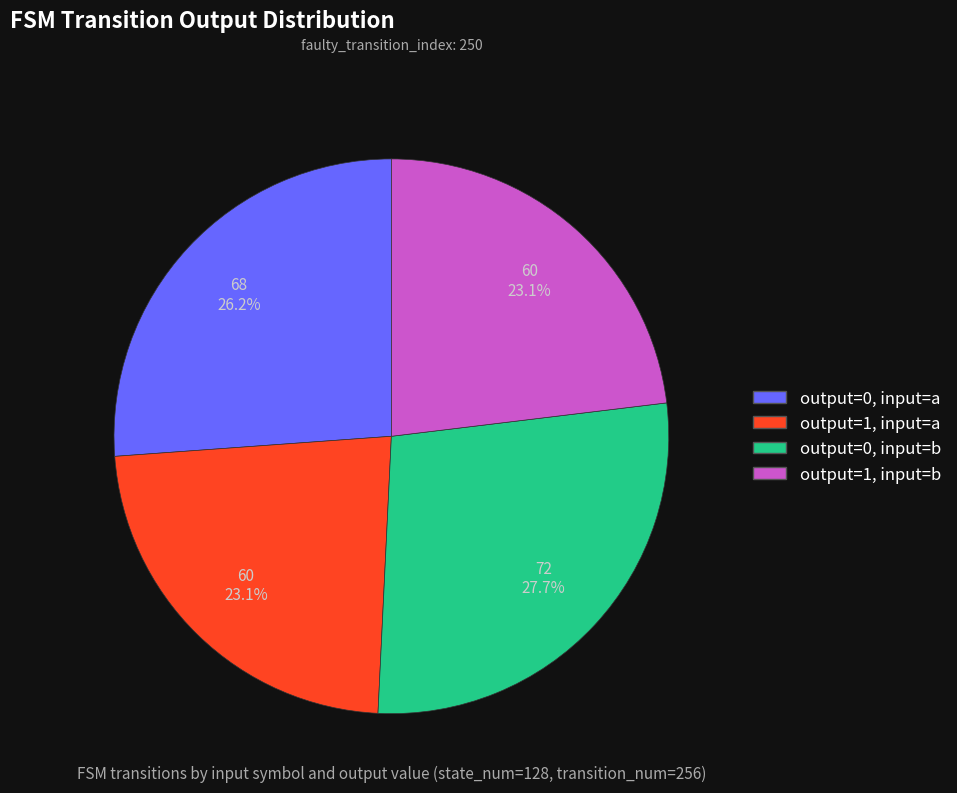

What percentage is the output=0, input=b slice, to the nearest percent?

28%